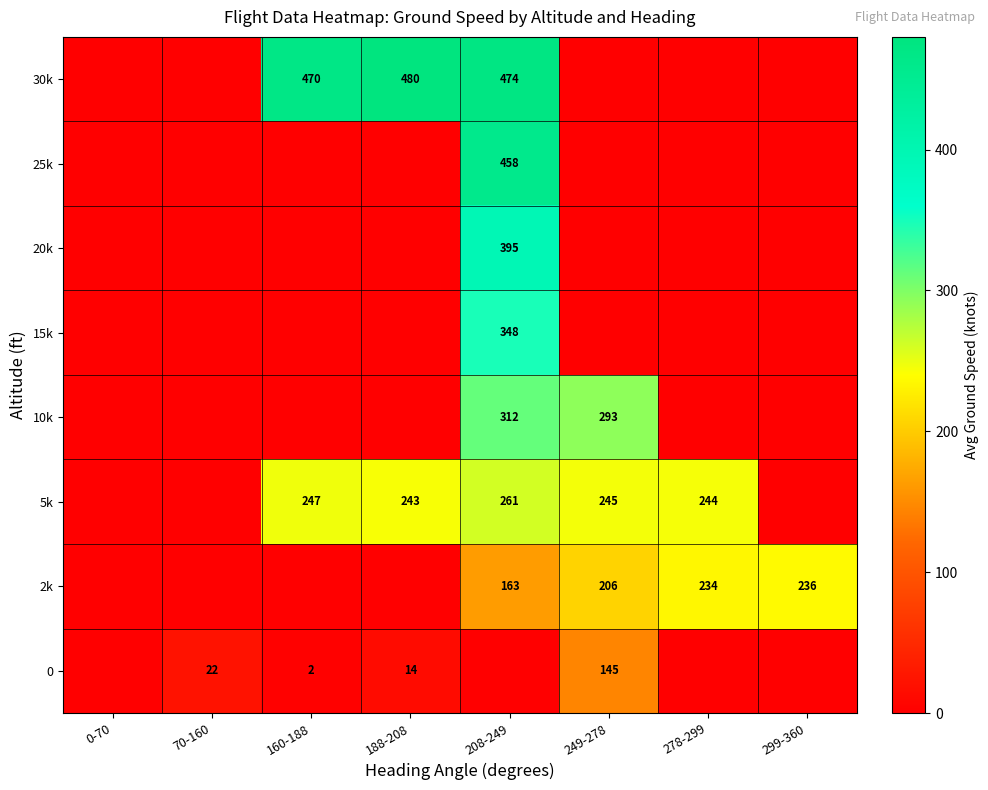

At which category is the sum across all series the highest?

208-249